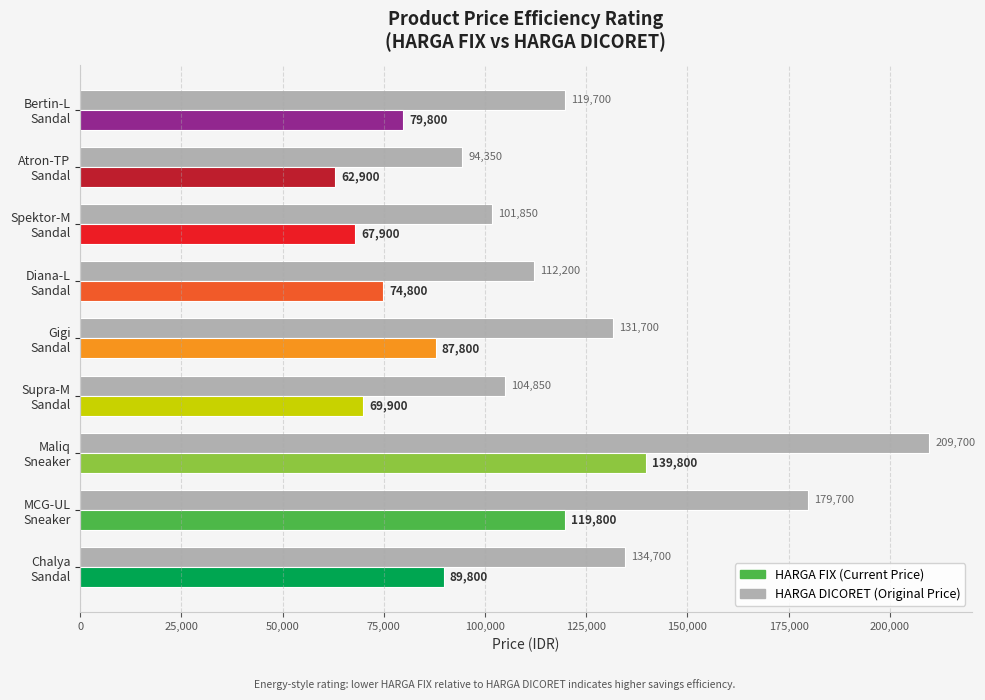

What is the greatest value displayed?

209700